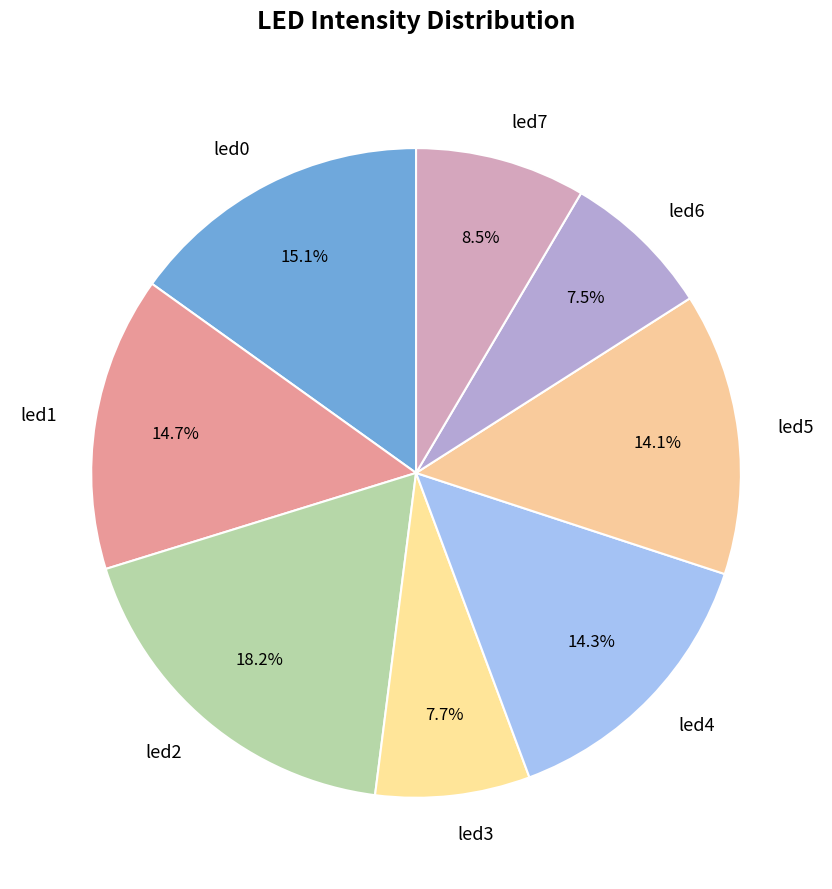

Count the number of slices in the pie.

8